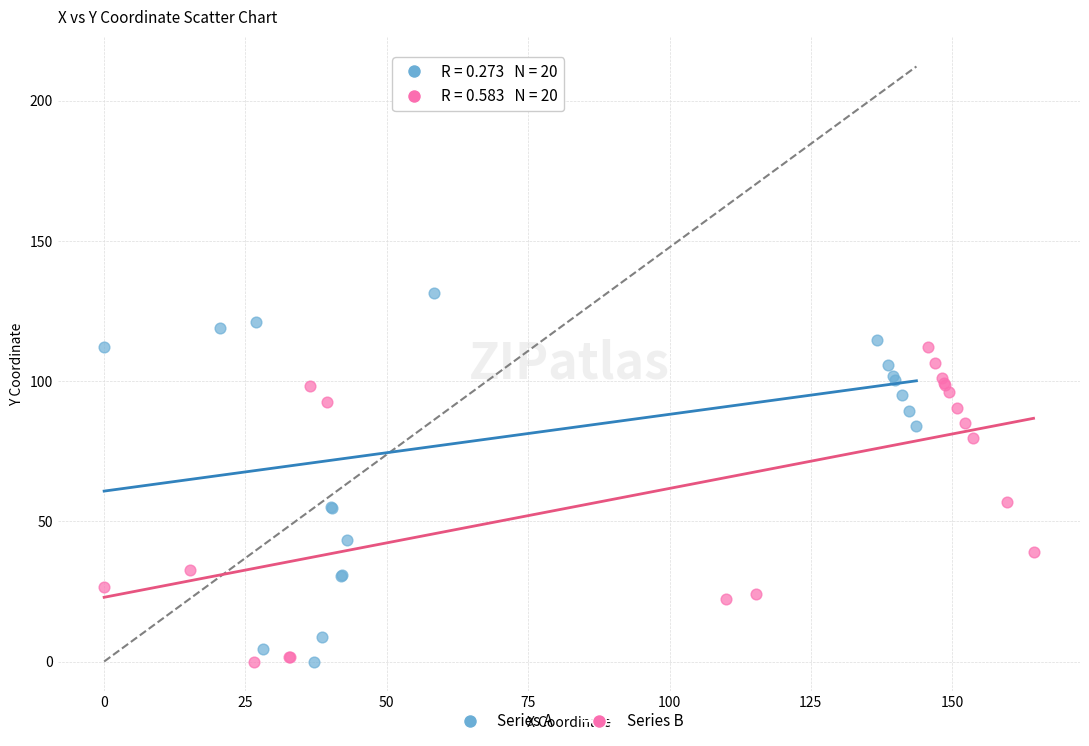

Which series reaches the maximum Y coordinate?

Series A